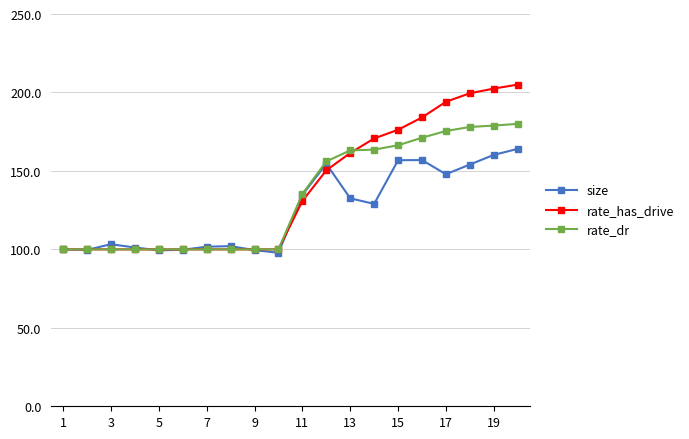

Which series has the widest spread of values?

rate_has_drive